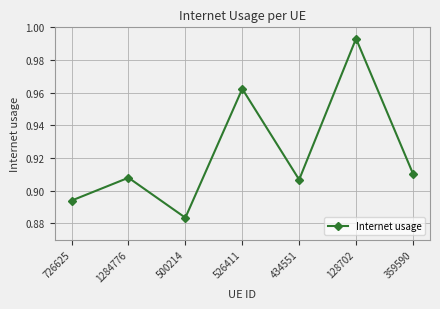

Where is the data nearest to the value 0?

500214